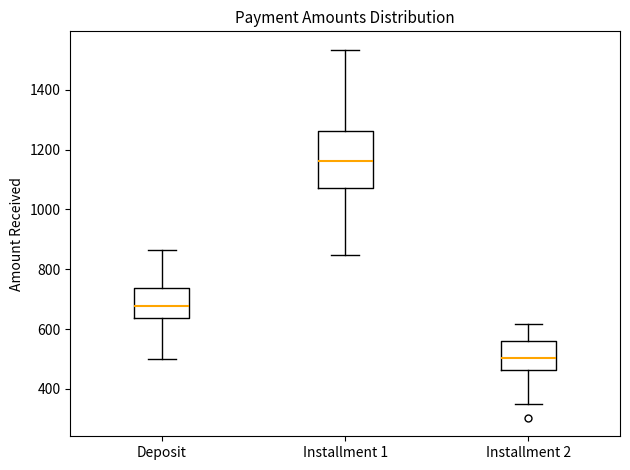

Where is the lower edge of the box for Installment 2 on the y-axis? The values are not printed on the chart, so give them approximately, as read against the axis.

460